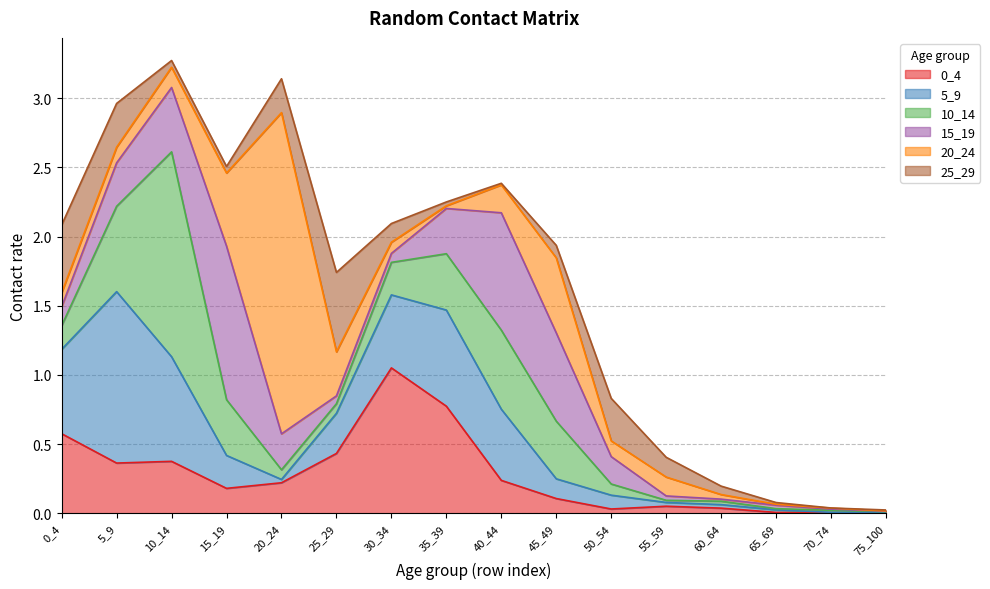

Which label corresponds to the smallest value in the chart?

70_74